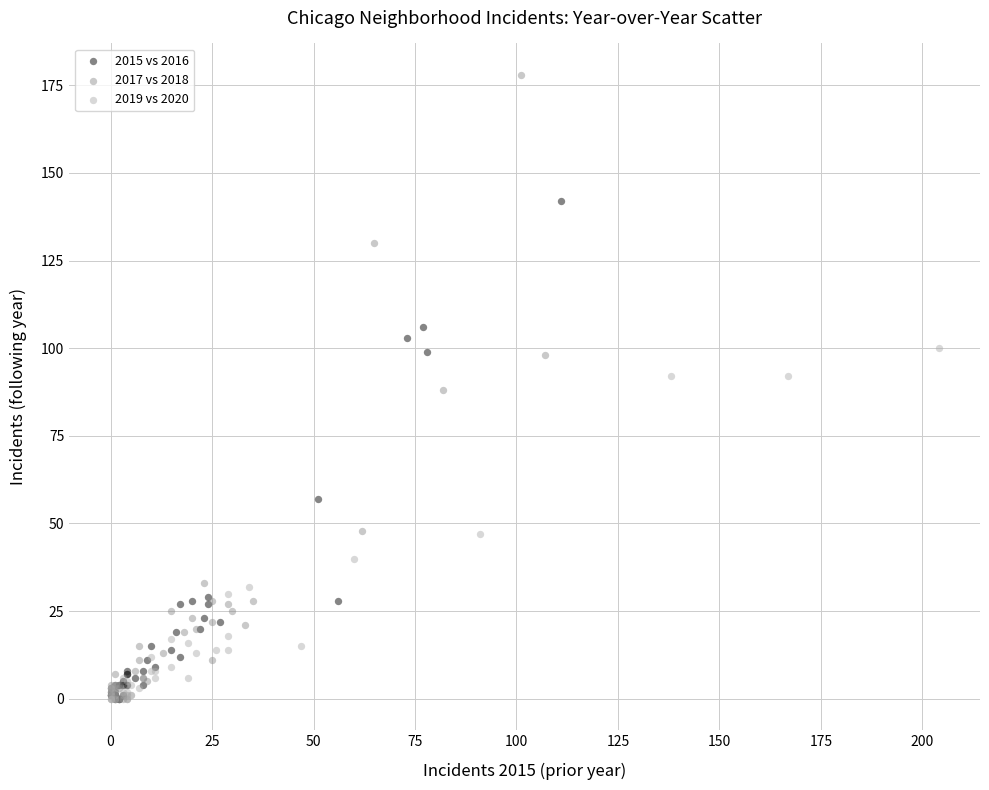

Which series contains the highest Y value?

2017 vs 2018